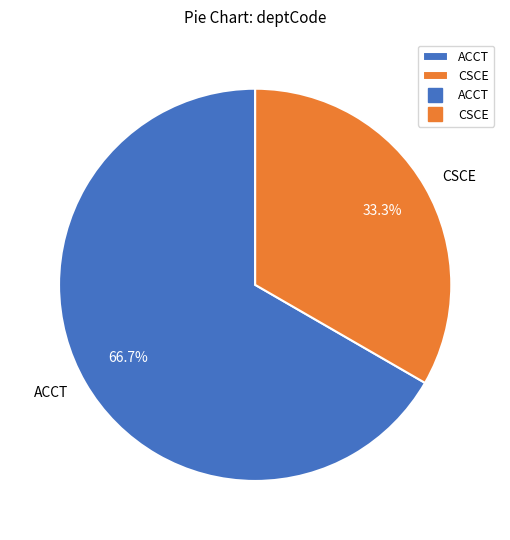

To the nearest percent, what is the average slice percentage?

50%